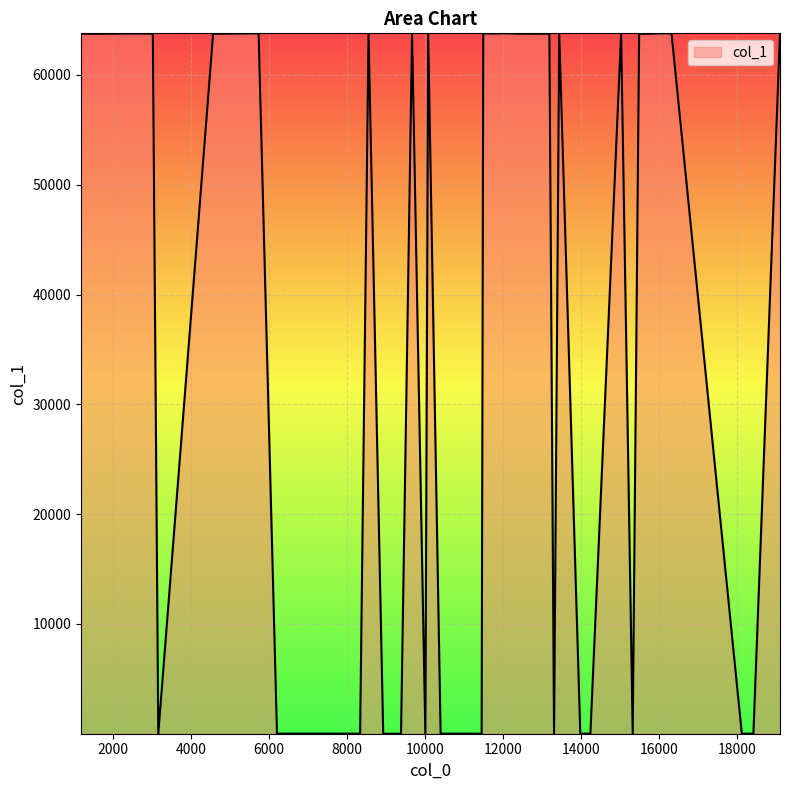

What is the difference between the maximum and minimum values?

63779